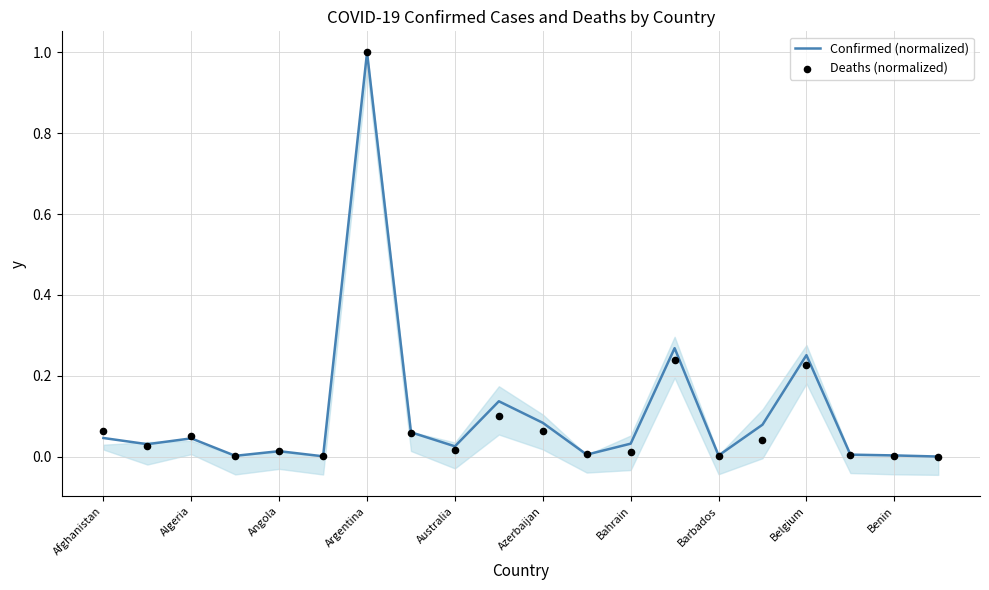

Which series has the widest spread of Y values?

Deaths (normalized)